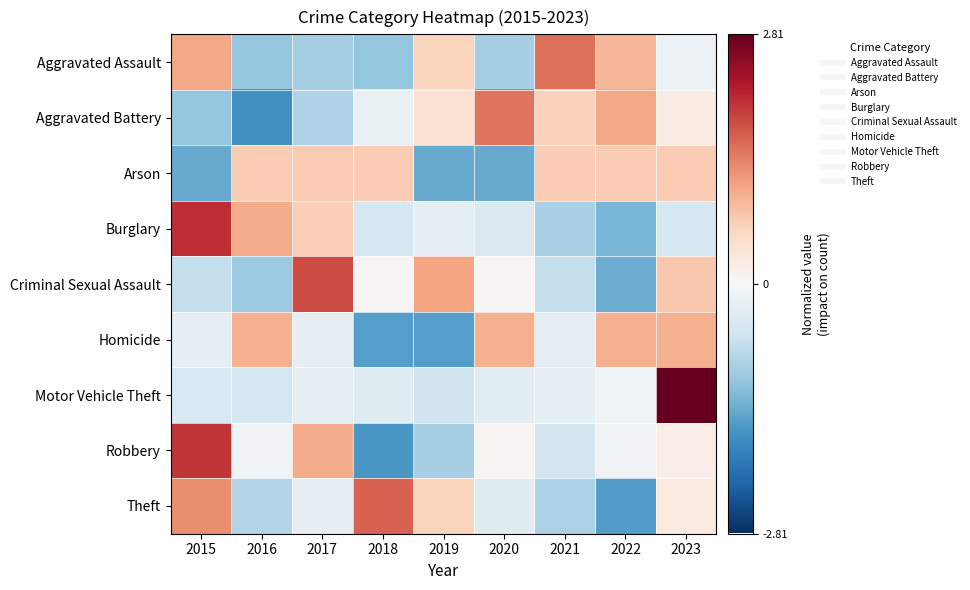

What is the greatest value displayed?

2.8